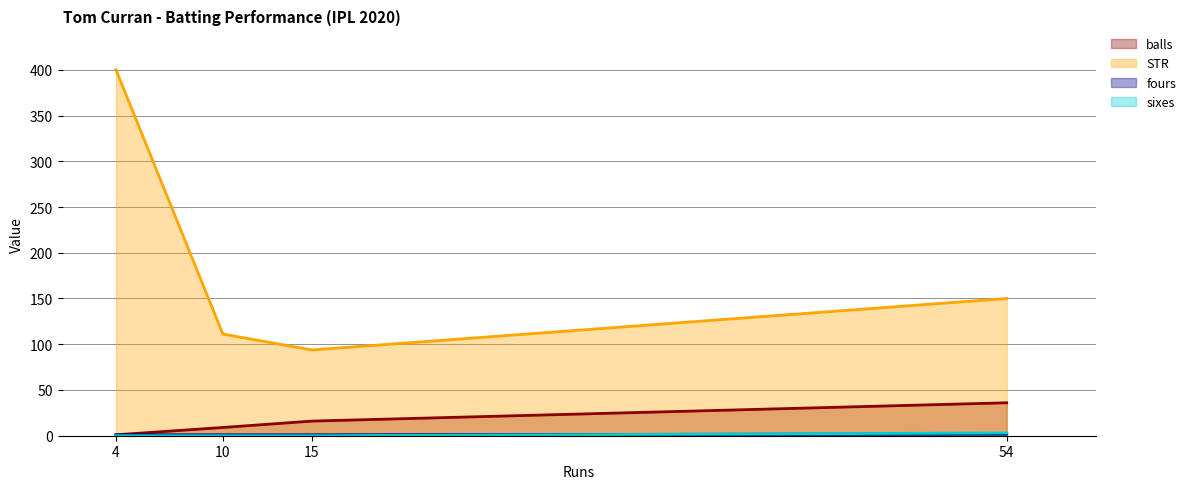

Rank the categories by STR value from highest to lowest.

4, 54, 10, 15